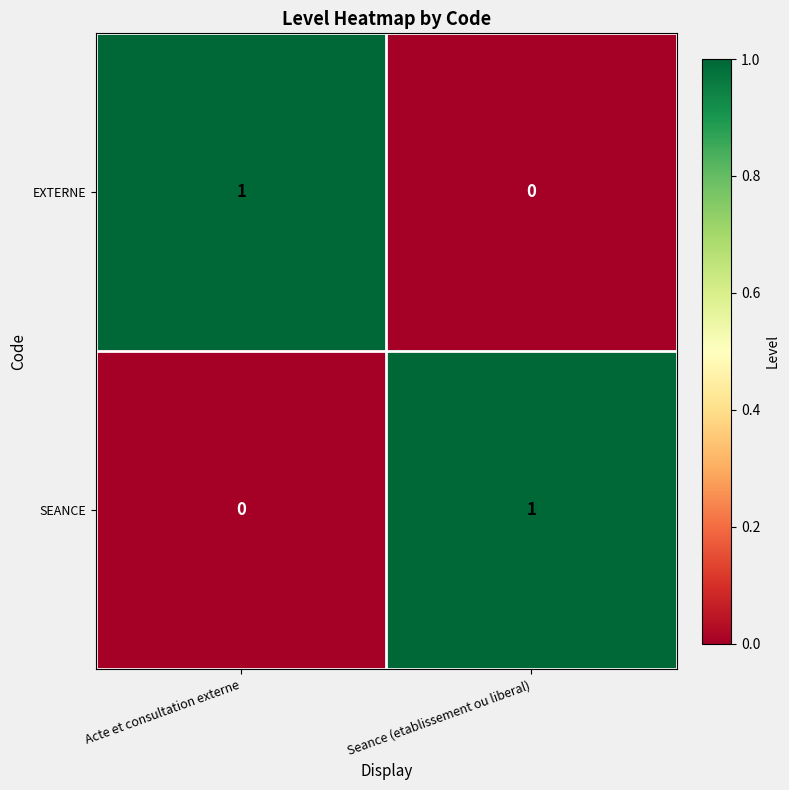

At how many categories does at least one series exceed 0?

2